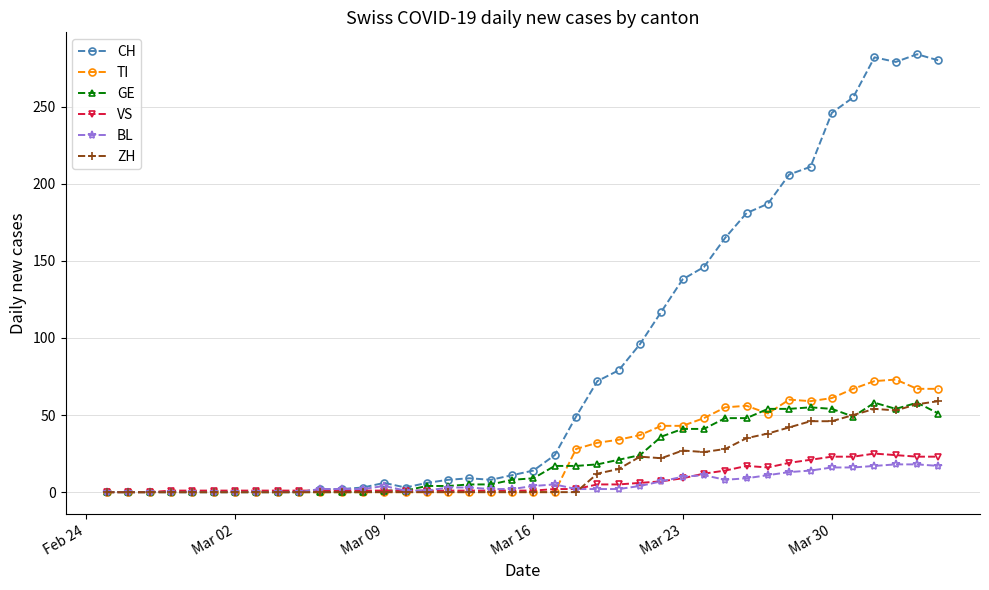

Which series has the largest range (max minus min)?

CH